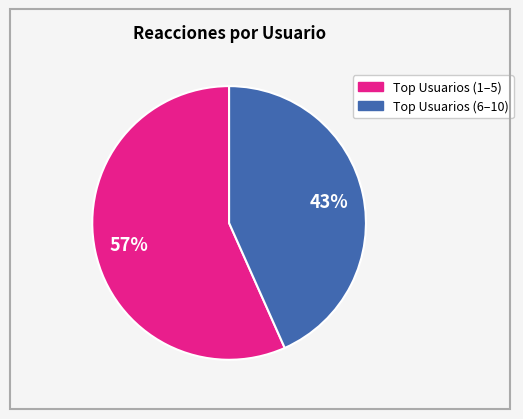

Is there any slice that represents more than half of the pie?

Yes